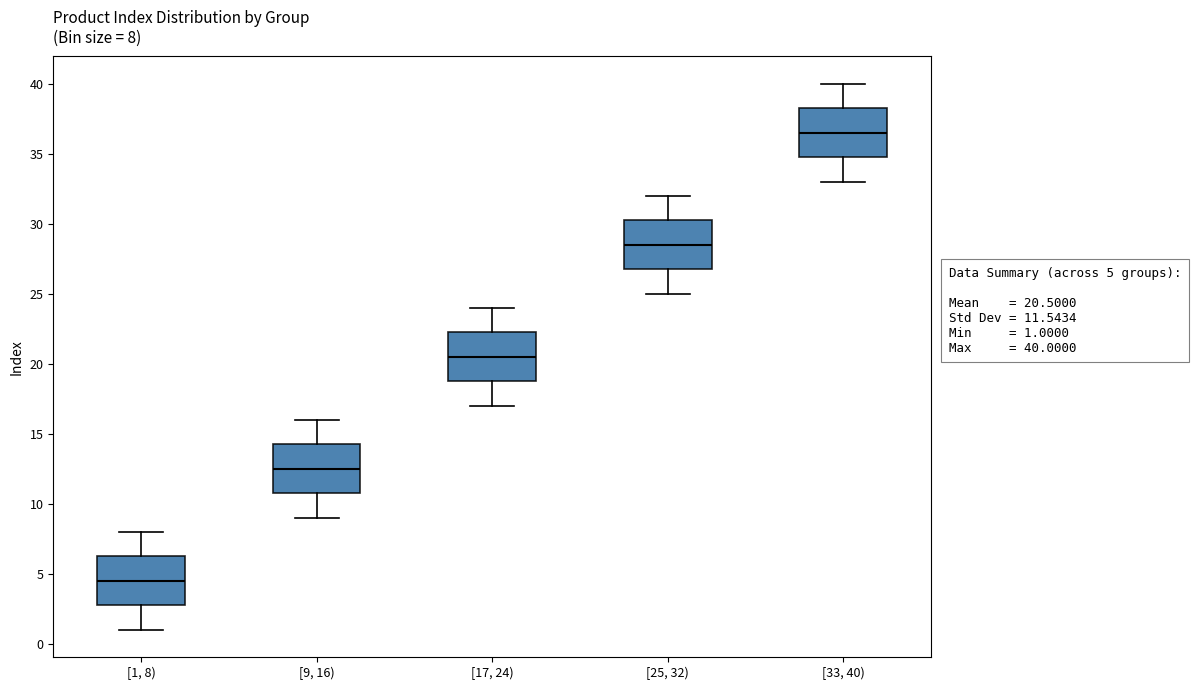

Which box has the lowest median line?

[1, 8)